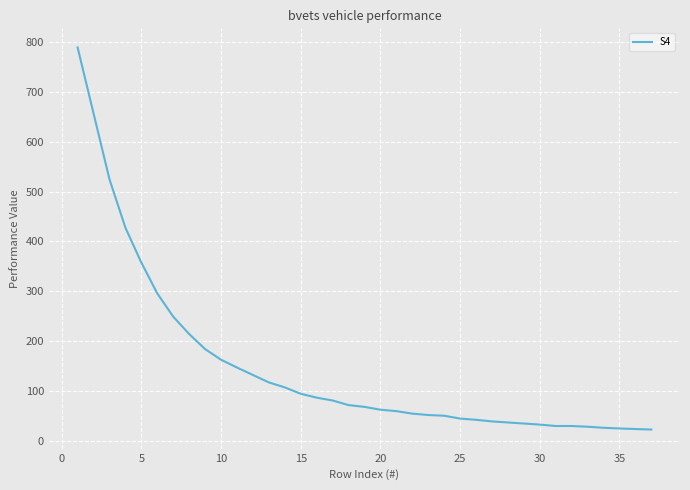

How many lines are shown in the chart?

1